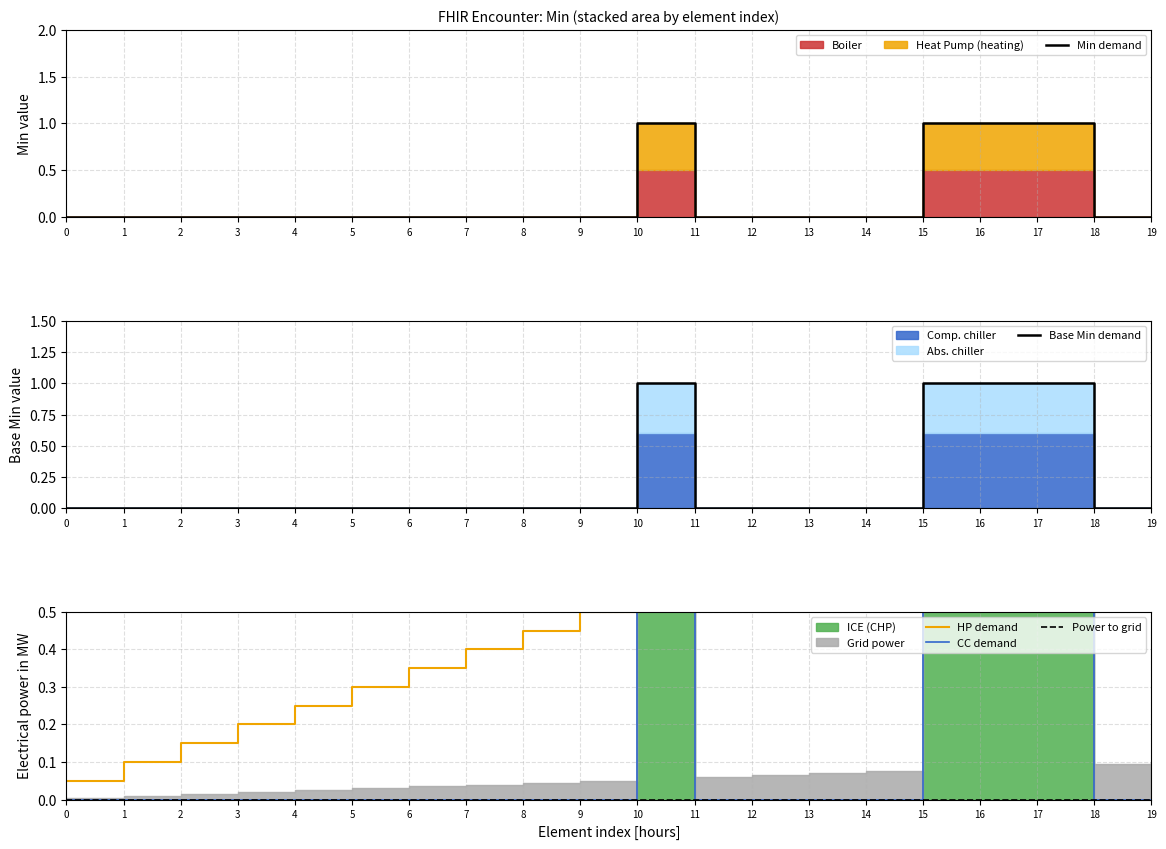

After their last crossing, which series has the higher values: Min demand or HP demand?

HP demand